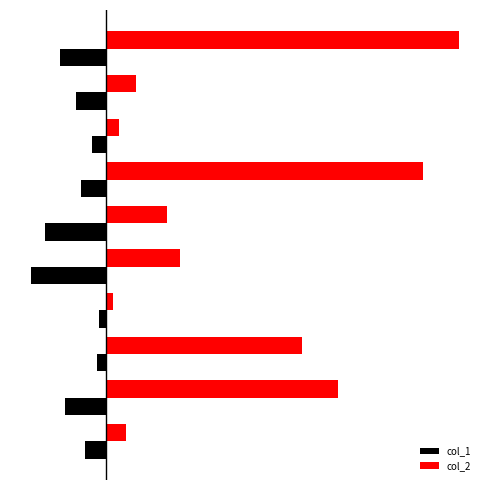

What are all the series names shown in the legend?

col_1, col_2